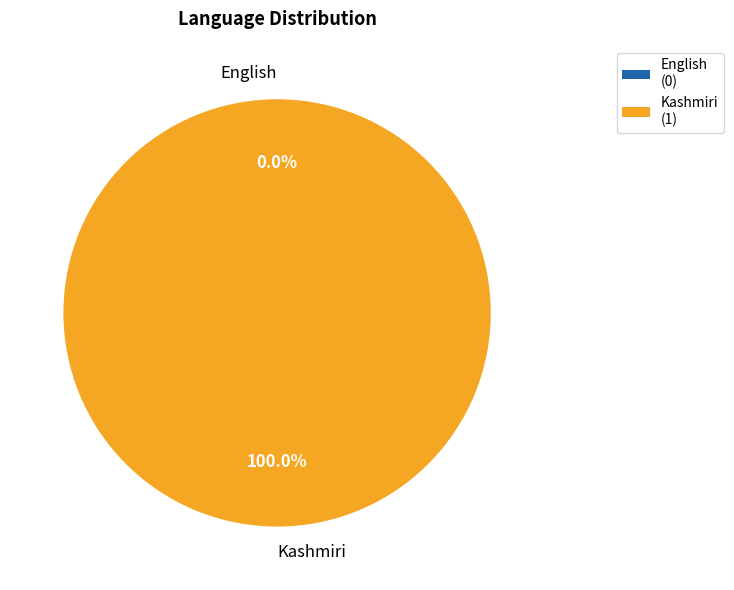

Which slice is the smallest?

English